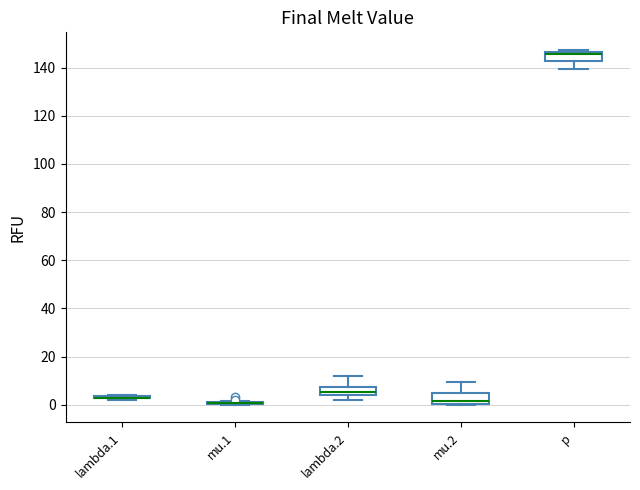

Reading left to right, read every box against the y-axis: the position of its median line, the range the box covers, and the ends of its whiskers. The values are not printed on the chart, so give them approximately, as read against the axis.

lambda.1: box collapsed to a line at 2, whiskers 2 to 4
mu.1: box collapsed to a line at 0, whiskers 0 to 2
lambda.2: median 6, box 4 to 8, whiskers 2 to 12
mu.2: median 2, box 0 to 4, whiskers 0 to 10
p: median 146 (just below the box's upper edge), box 142 to 146, whiskers 140 to 148